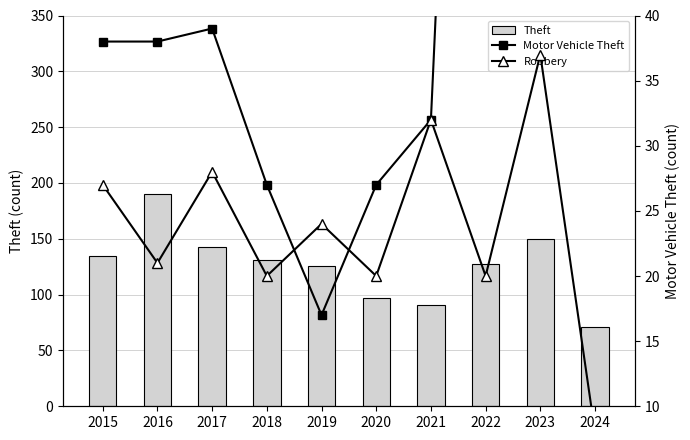

How many distinct data groups are displayed?

3